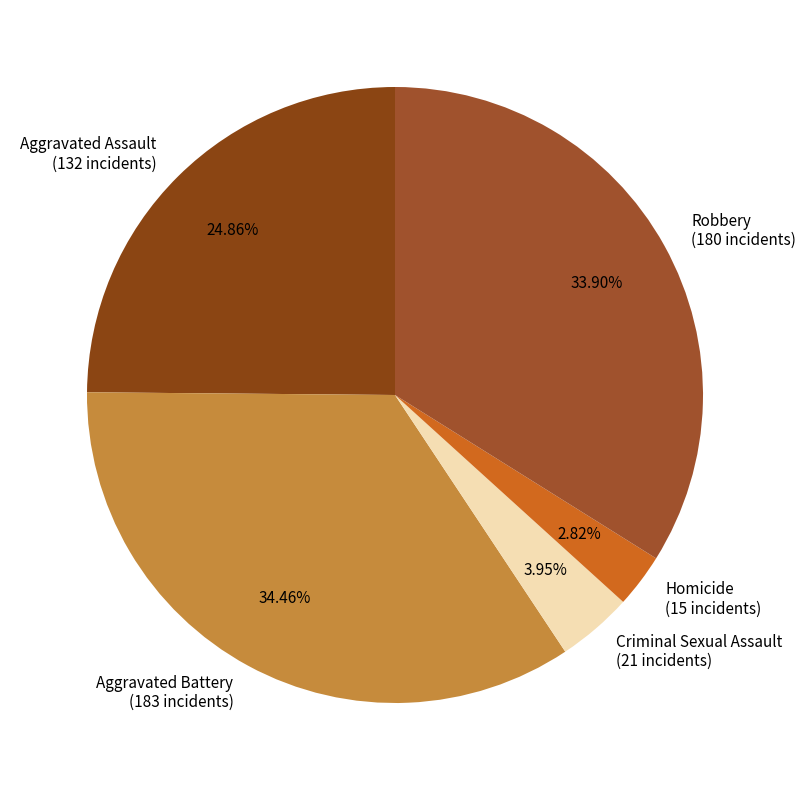

Rank the categories by value from lowest to highest.

Homicide, Criminal Sexual Assault, Aggravated Assault, Robbery, Aggravated Battery